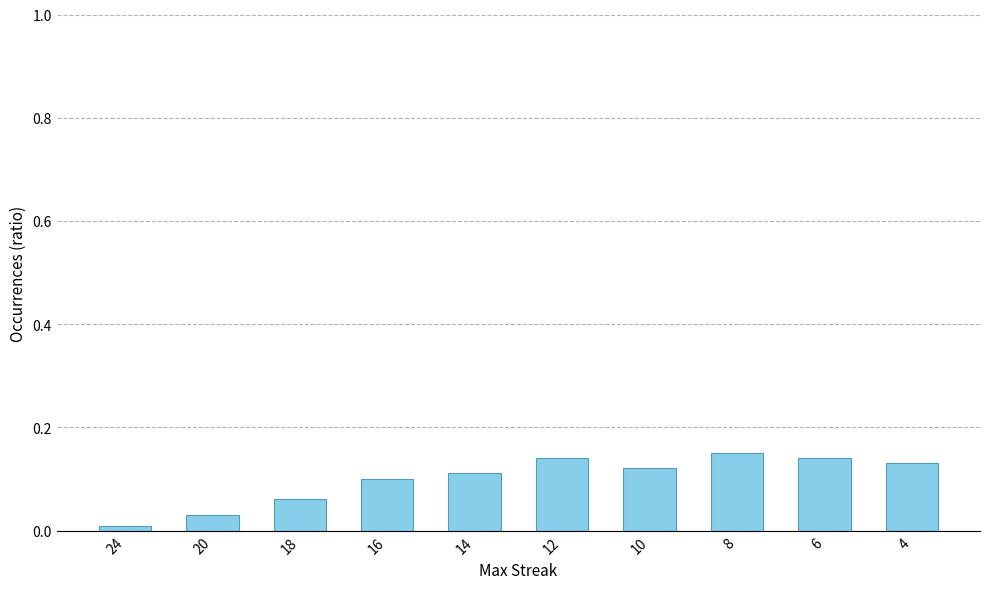

Which has a higher value, 14 or 6?

6